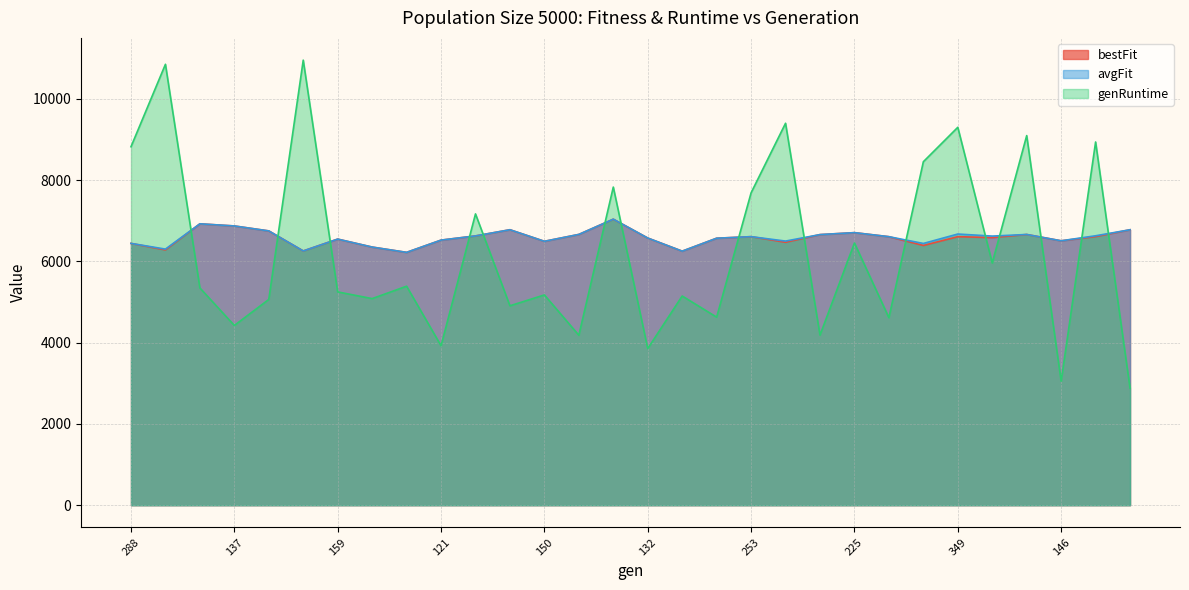

Reading right to left, list all the values displayed in this chart.

bestFit: 6777.5	6609.4	6505.7	6661.2	6584.6	6607.3	6390.8	6606.9	6706.2	6658.2	6469.8	6607.6	6569.1	6250.6	6573.4	7037.4	6662.2	6493.1	6777.6	6625.8	6522.4	6221.0	6351.5	6547.3	6255.8	6748.9	6870.8	6923.4	6282.0	6441.9
avgFit: 6777.5	6629.3	6505.7	6661.2	6621.8	6672.2	6440.2	6606.9	6706.2	6658.2	6498.8	6607.6	6569.1	6250.6	6573.4	7037.4	6662.2	6493.1	6777.6	6625.8	6522.4	6221.0	6351.5	6547.3	6255.8	6748.9	6870.8	6923.4	6301.3	6441.9
genRuntime: 2878.7	8937.0	3051.5	9094.1	5959.2	9297.9	8451.0	4613.8	6451.4	4185.1	9397.3	7686.3	4627.1	5147.4	3853.5	7827.2	4181.9	5173.9	4906.5	7167.5	3923.1	5388.6	5083.2	5248.4	10950.2	5062.6	4422.7	5345.8	10848.1	8819.8